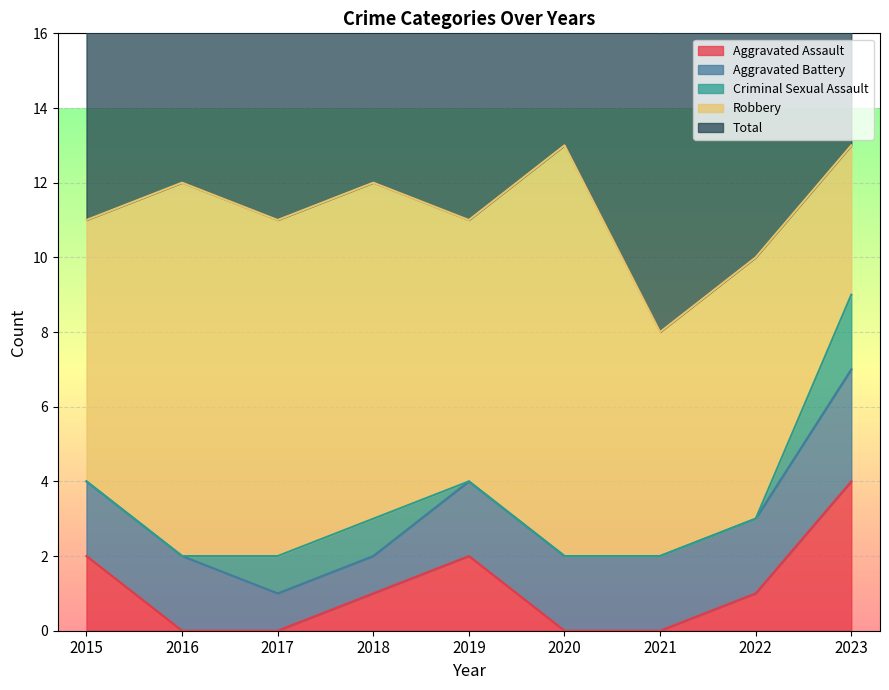

Does the chart display data point markers on the line(s)?

No